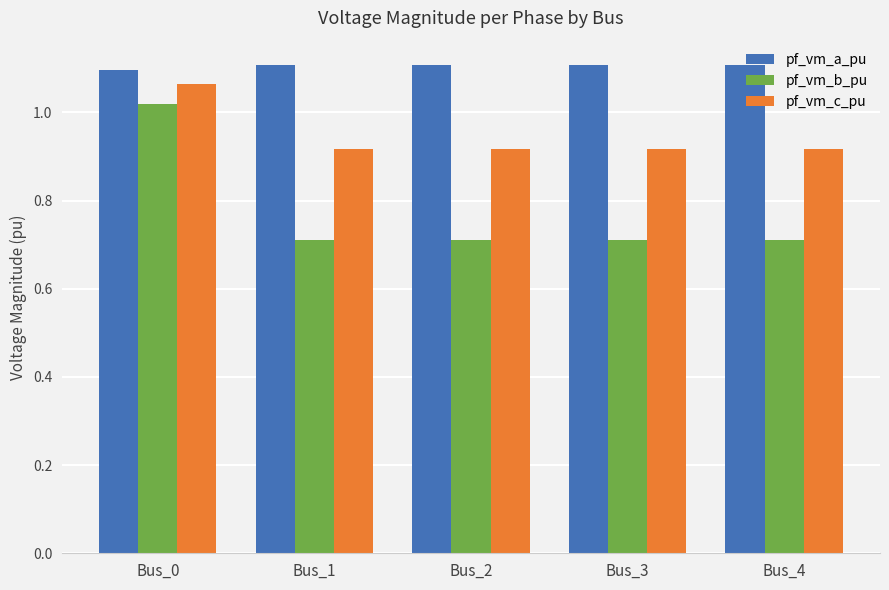

Between Bus_0 and Bus_4, which series saw the biggest shift?

pf_vm_b_pu